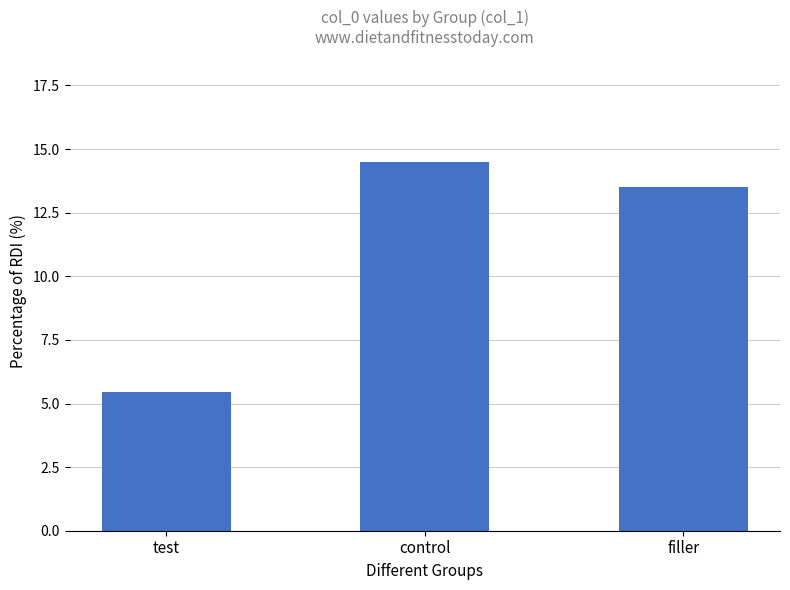

What is the change in value from test to control?

+9.1